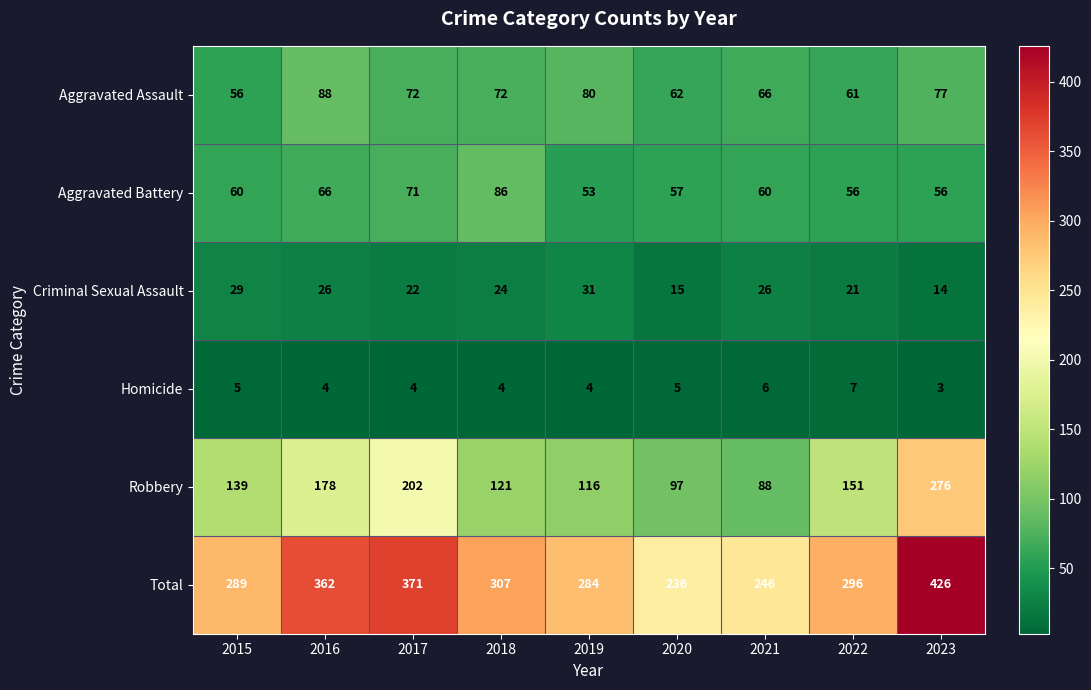

What is the minimum value shown in the chart?

3